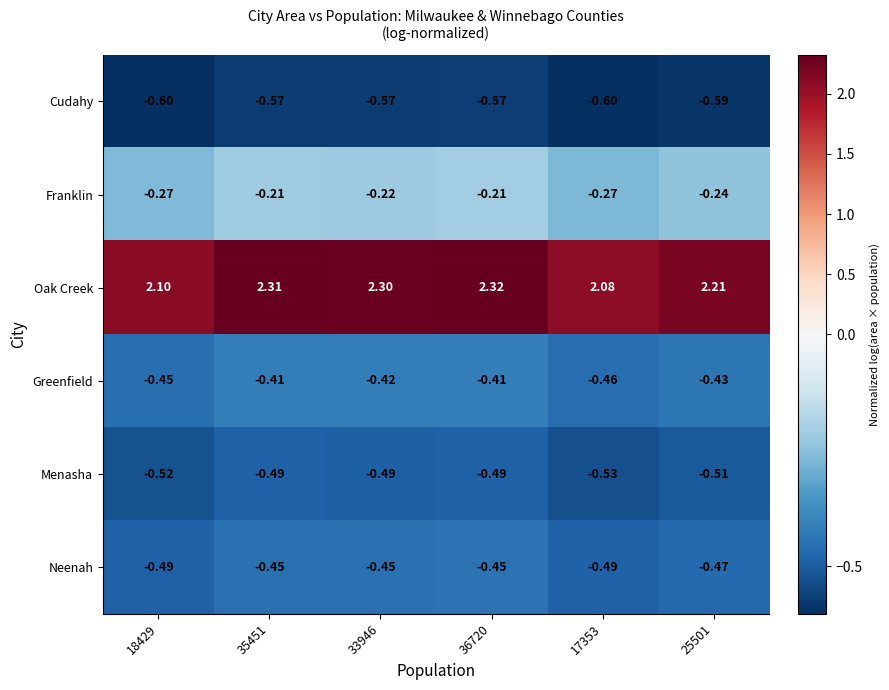

Rank the series at 18429 from lowest to highest value.

Cudahy, Menasha, Neenah, Greenfield, Franklin, Oak Creek